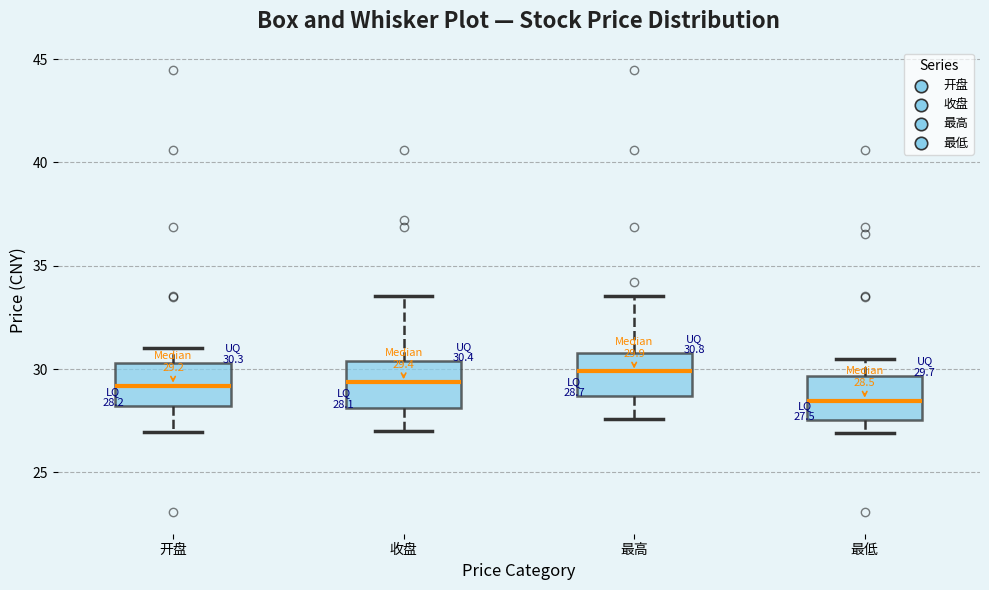

Which box has the highest median line?

最高